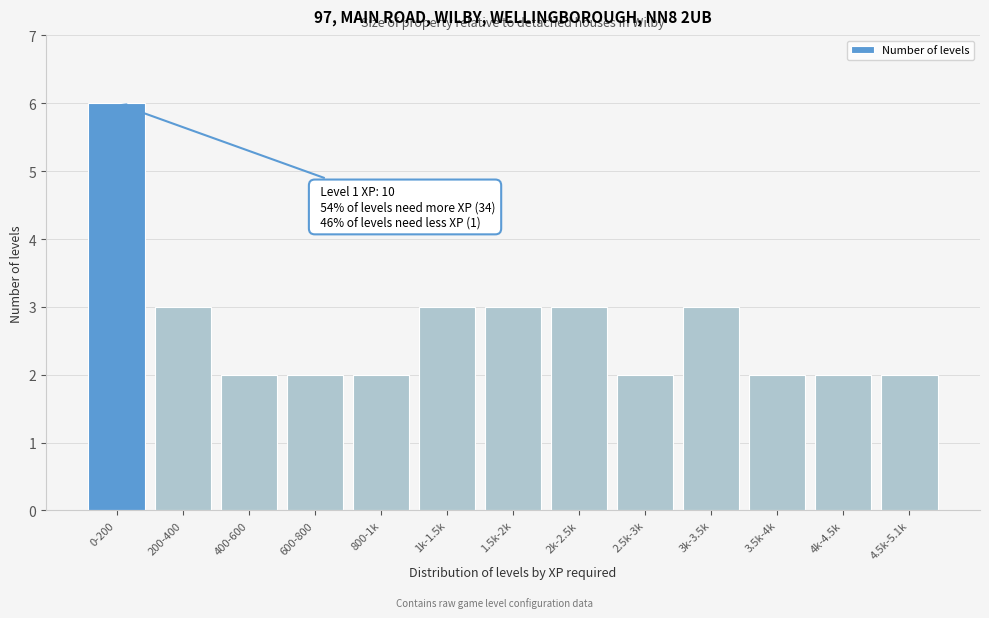

Reading right to left, what are all the values shown in this chart?

2	2	2	3	2	3	3	3	2	2	2	3	6